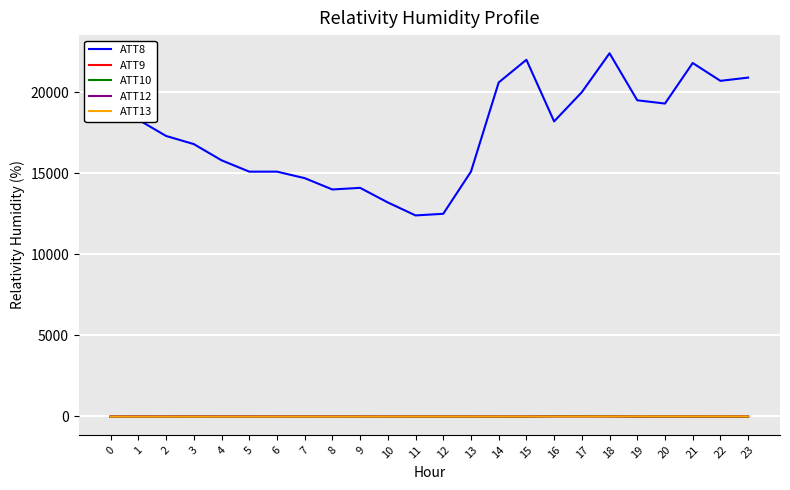

Between 2 and 13, which series saw the biggest shift?

ATT8